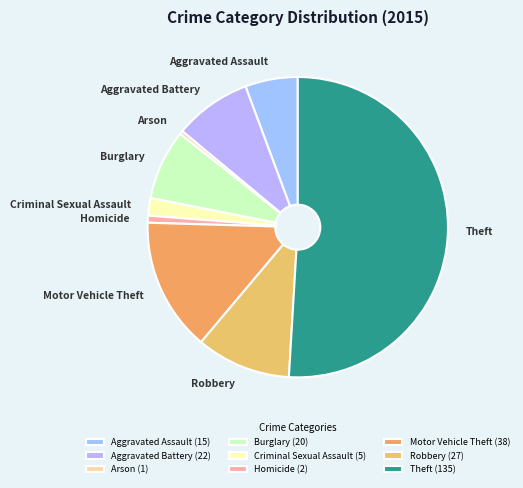

Does Aggravated Battery account for over 50% of the chart?

No